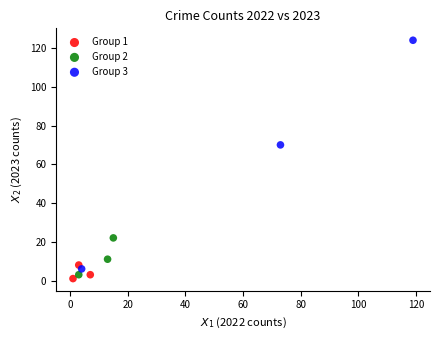

Which series has the widest spread of Y values?

Group 3